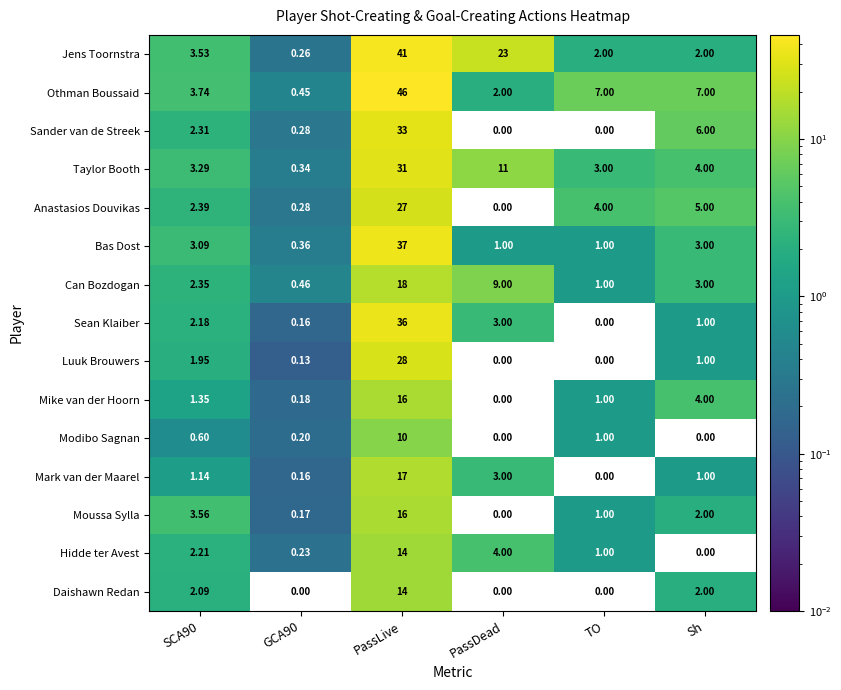

At which label is Hidde ter Avest closest to 7?

PassDead